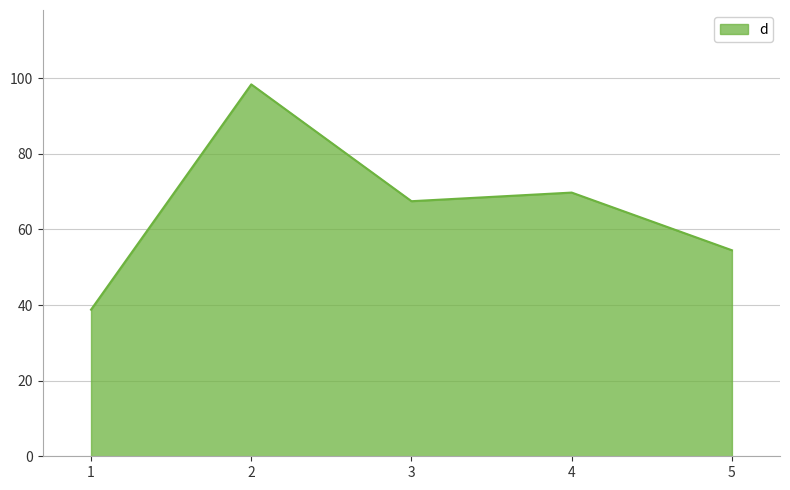

Which category has the lowest value across all series?

1